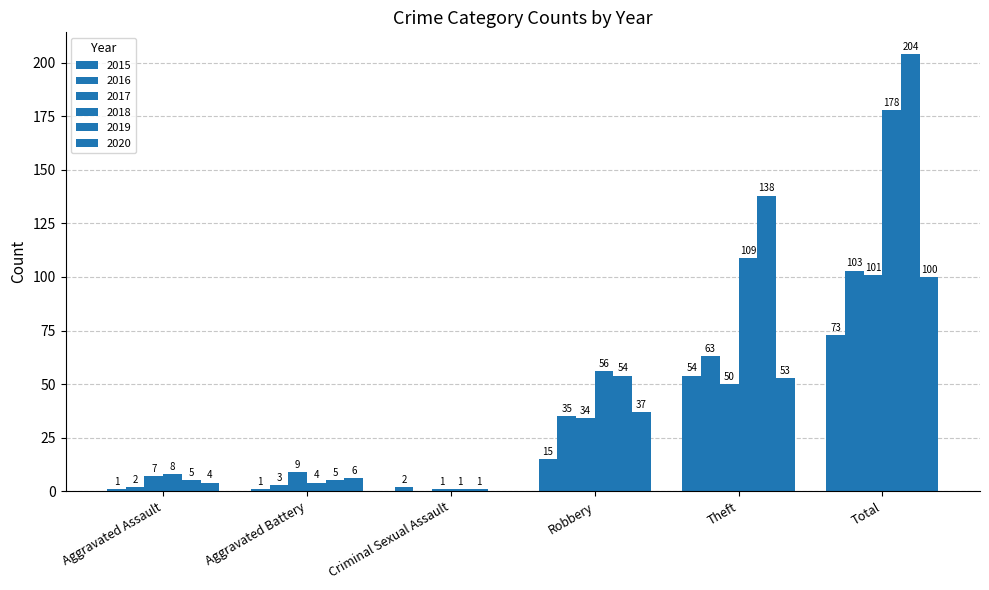

Are the bars horizontal?

No